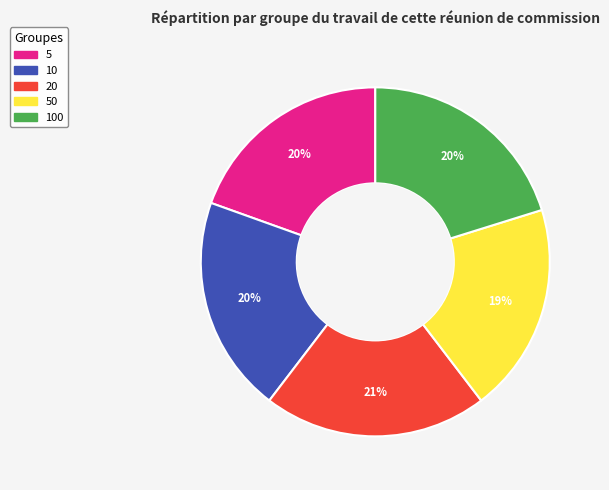

To the nearest percent, what is the average slice percentage?

20%